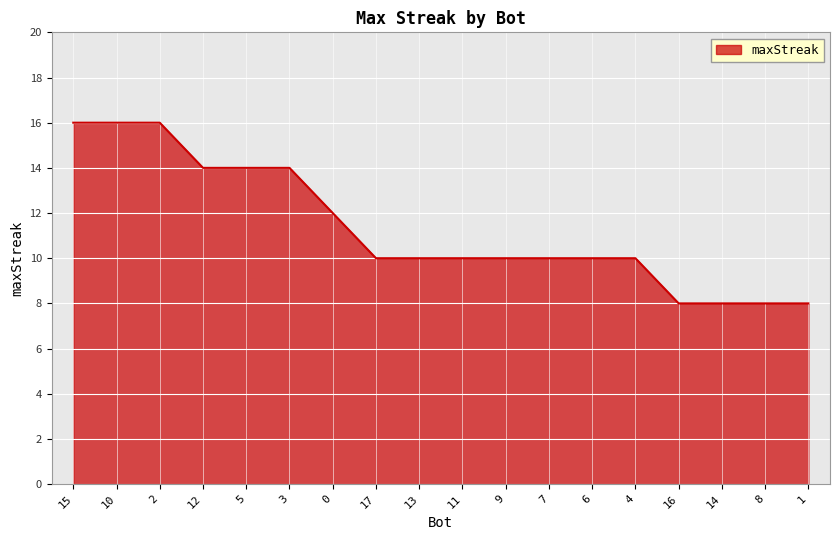

What is the change in value from 15 to 14?

-8